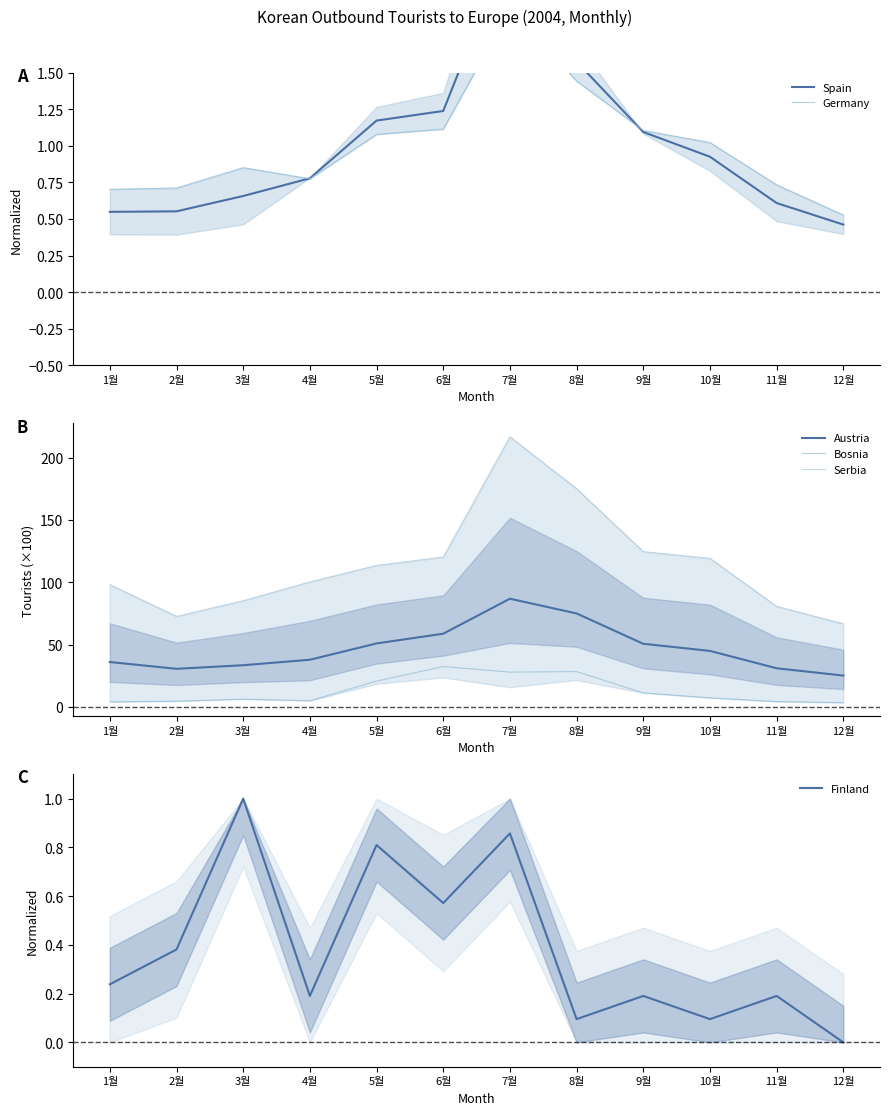

What is the value of the Serbia point at the 8th from the left?

175.1